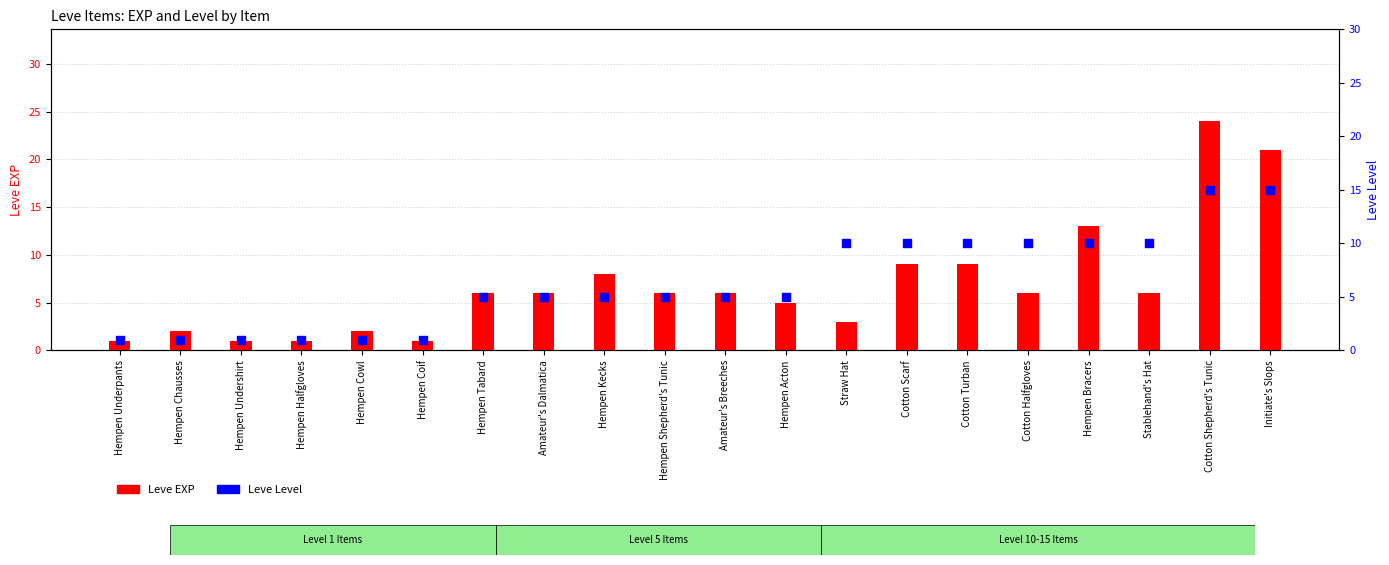

What are all the series names shown in the legend?

Leve EXP, Leve Level